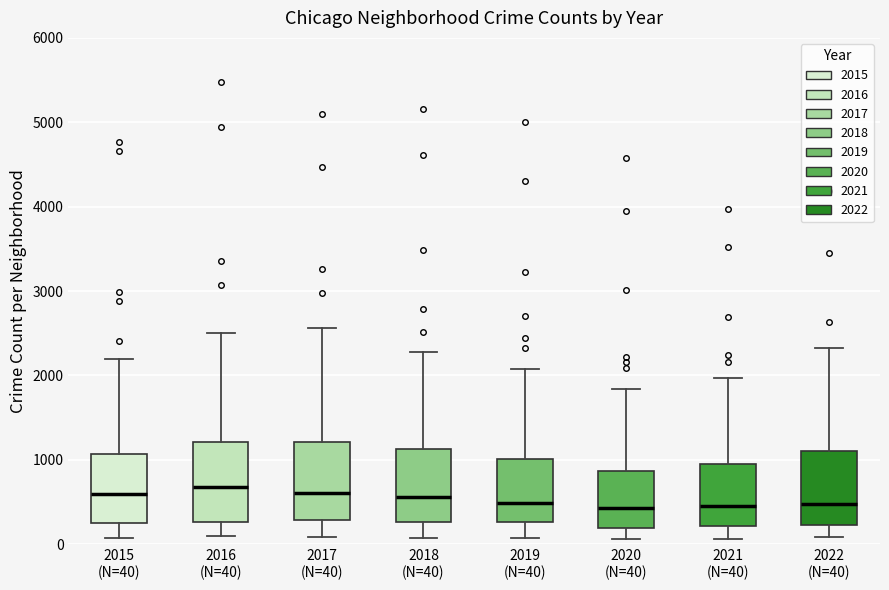

Where is the upper edge of the box for 2017 (N=40) on the y-axis? The values are not printed on the chart, so give them approximately, as read against the axis.

1200